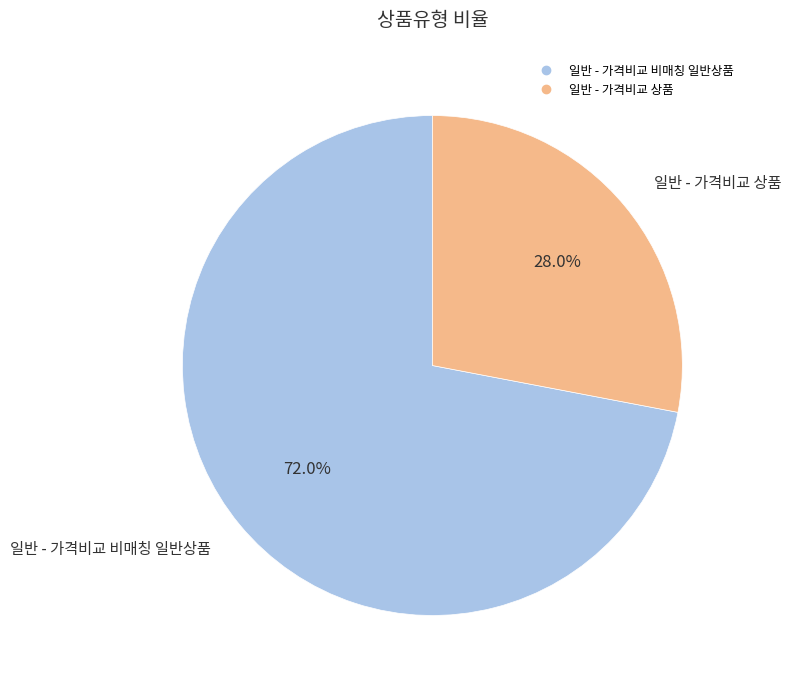

Rank the categories by value from highest to lowest.

일반 - 가격비교 비매칭 일반상품, 일반 - 가격비교 상품